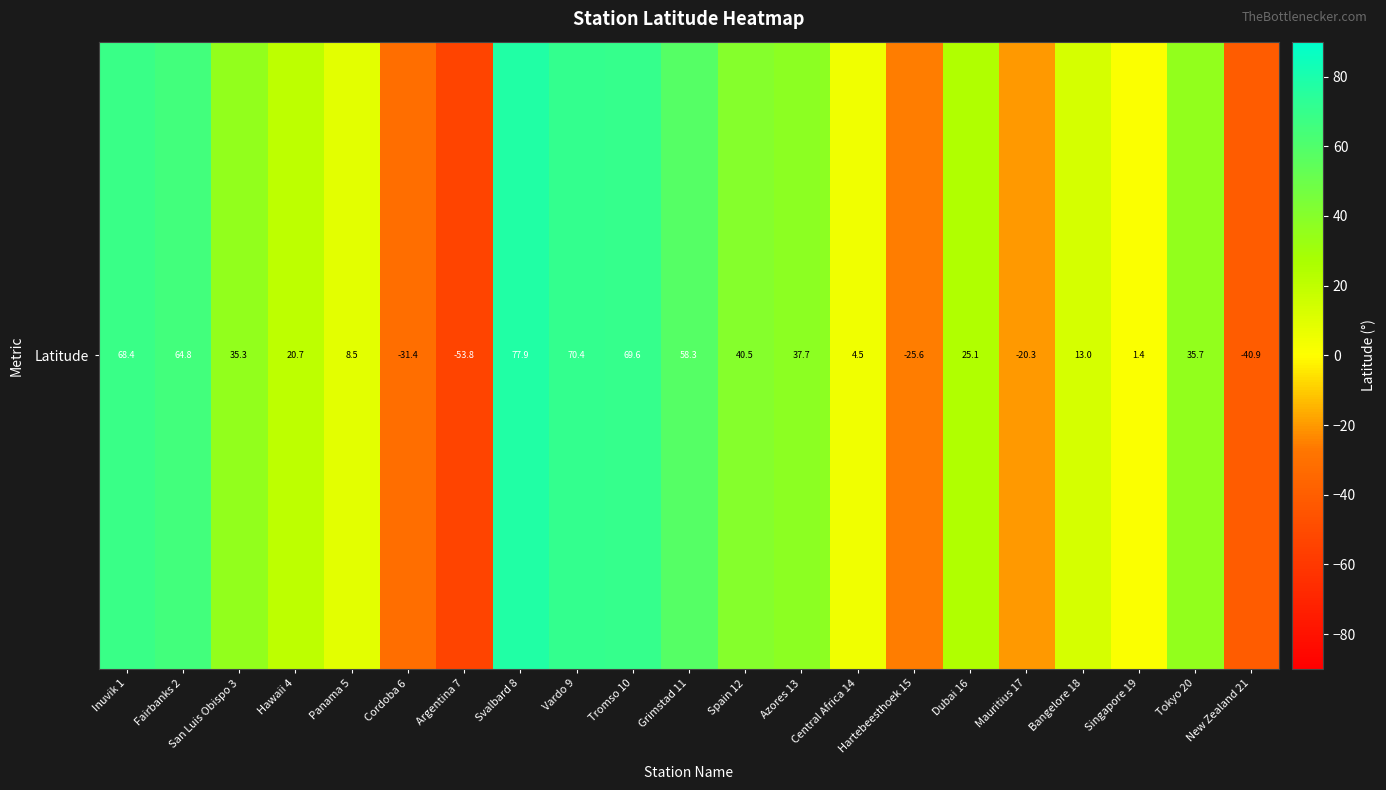

What is the average value?

21.9